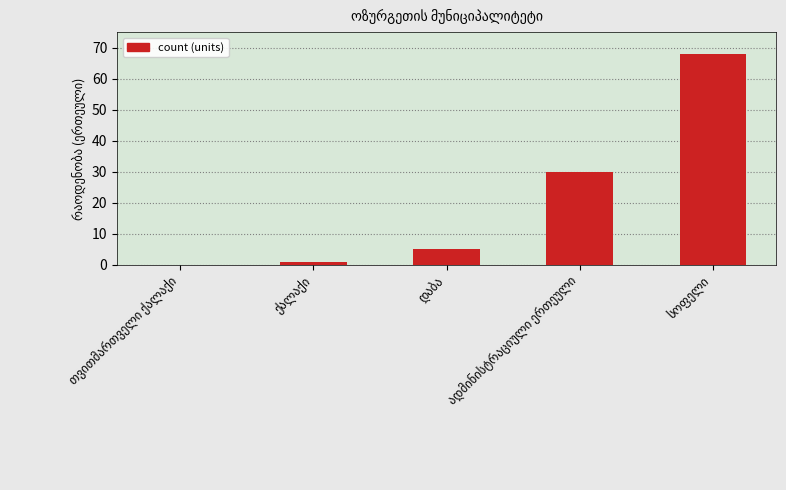

What is the average value?

21